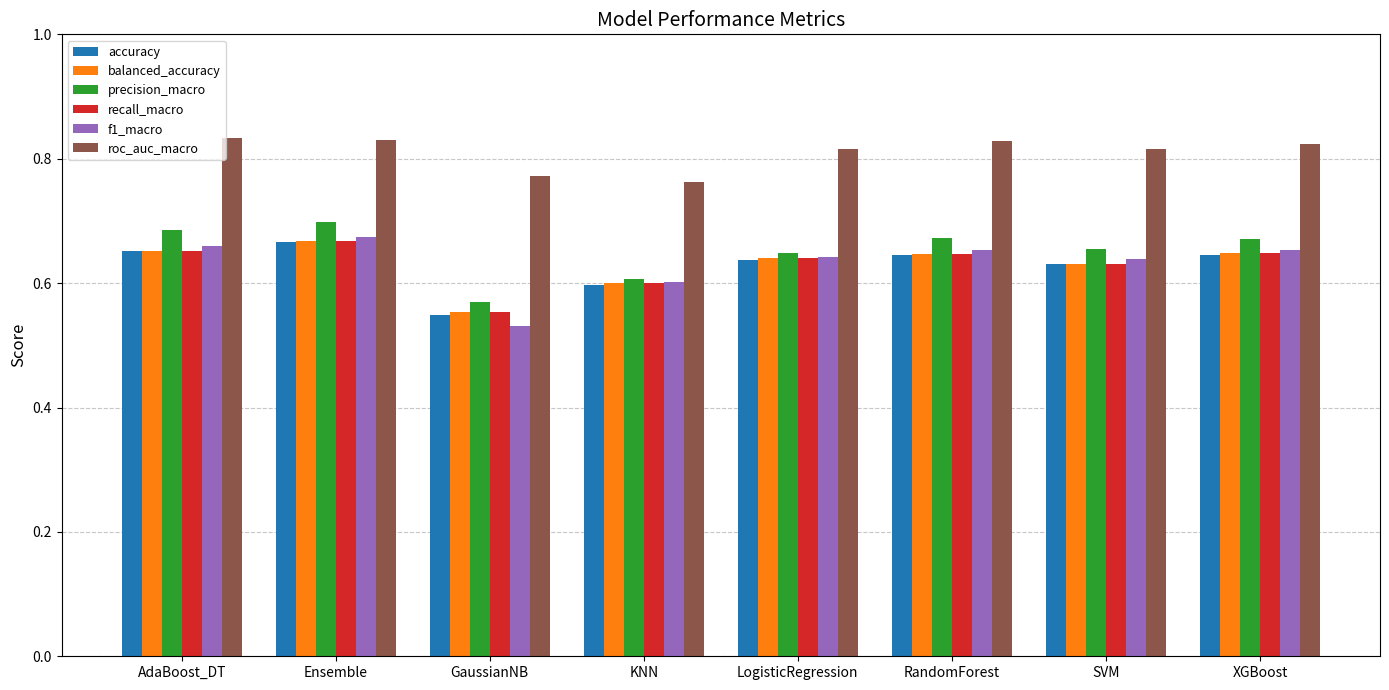

What is the label of the 3rd bar from the right?

RandomForest